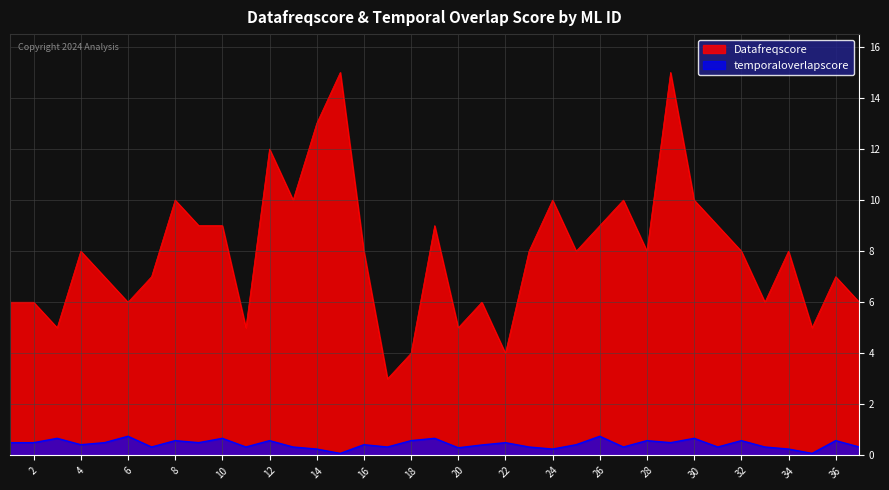

List the series in order of their overall mean, lowest first.

temporaloverlapscore, Datafreqscore